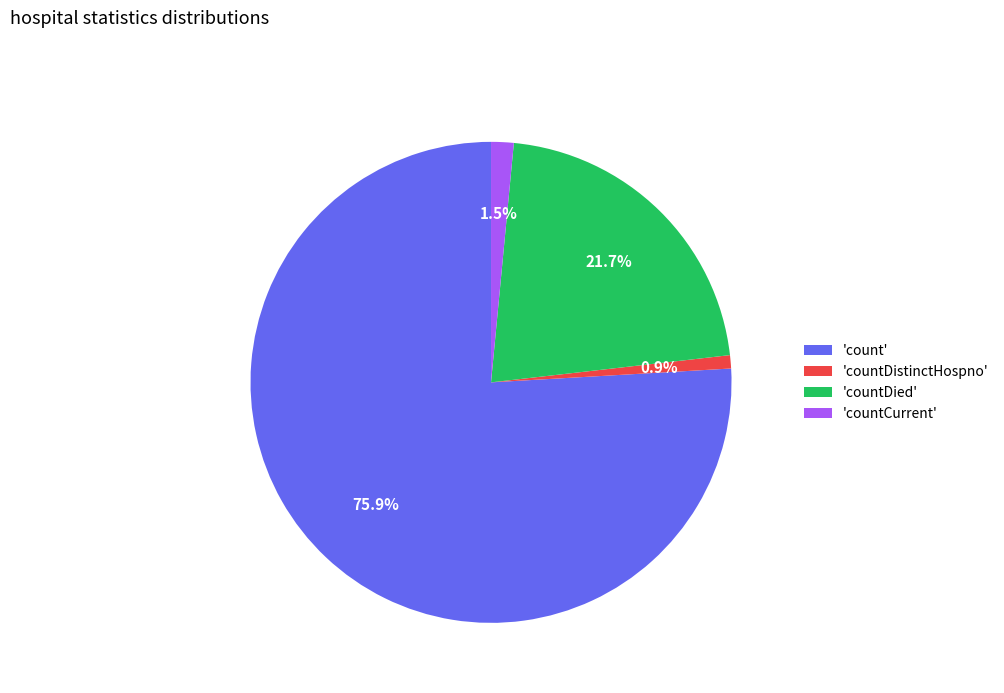

How much of the chart is everything except 'countDied'?

78.3%